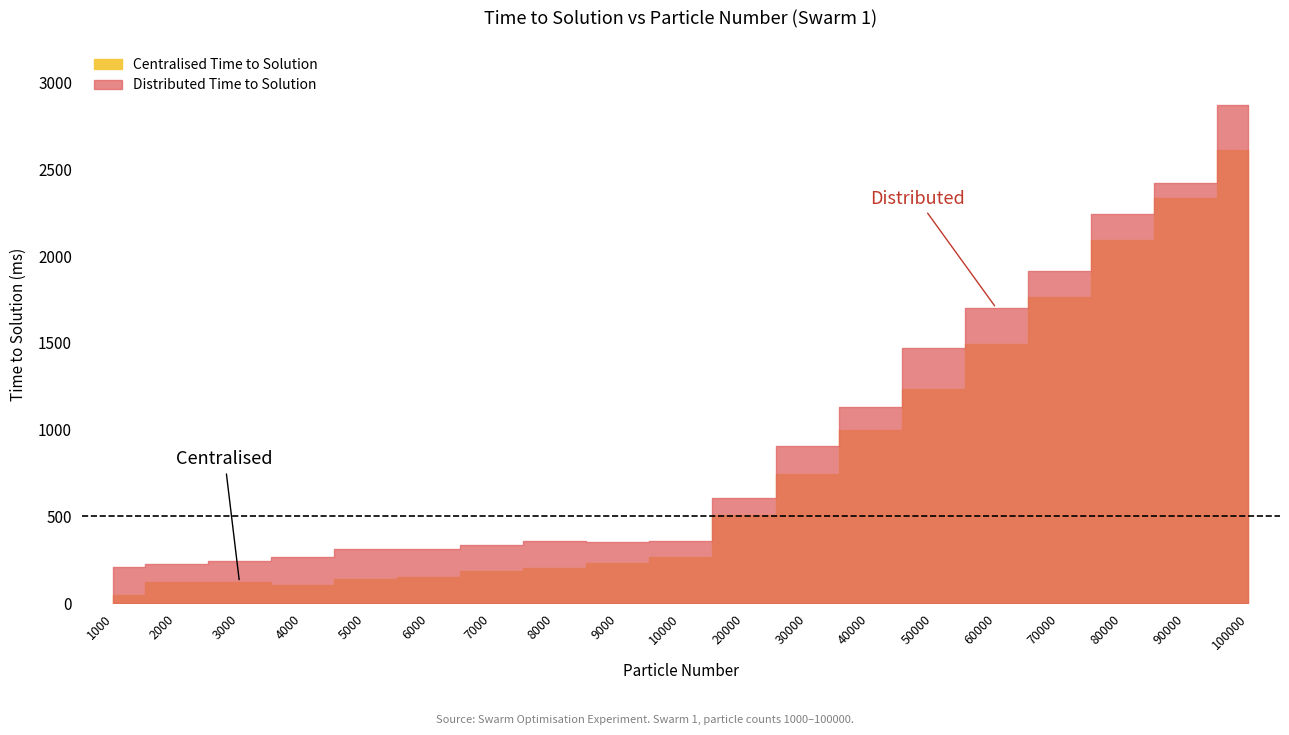

The Distributed Time to Solution series shows 246 at 3000. True or false?

True